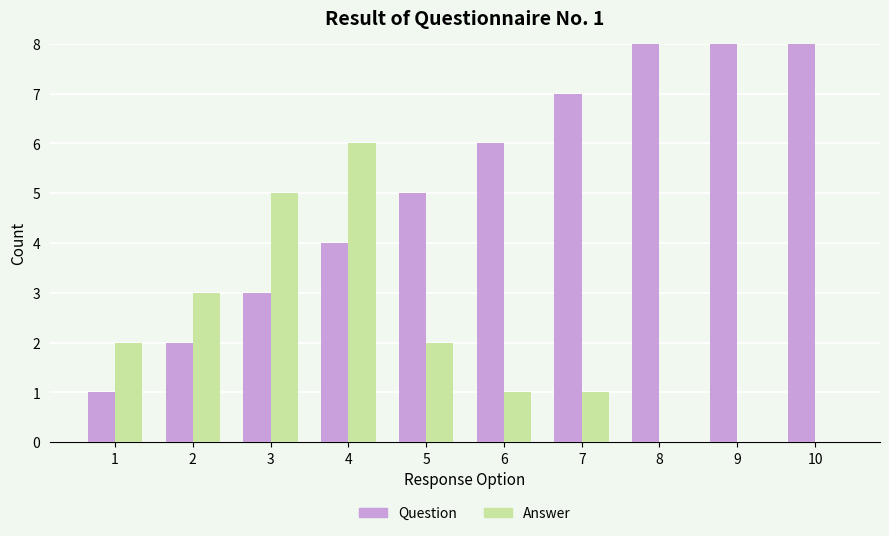

What is the difference between the second highest and minimum values in the Answer series?

5